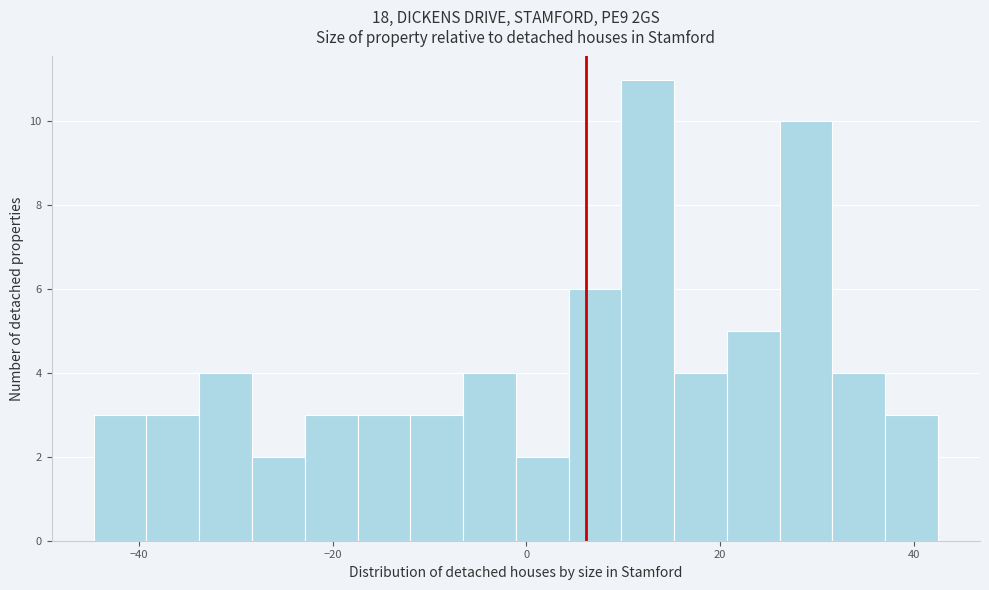

Around what value on the x-axis is the tallest bar? Give the approximate position of its centre, as read against the axis.

12